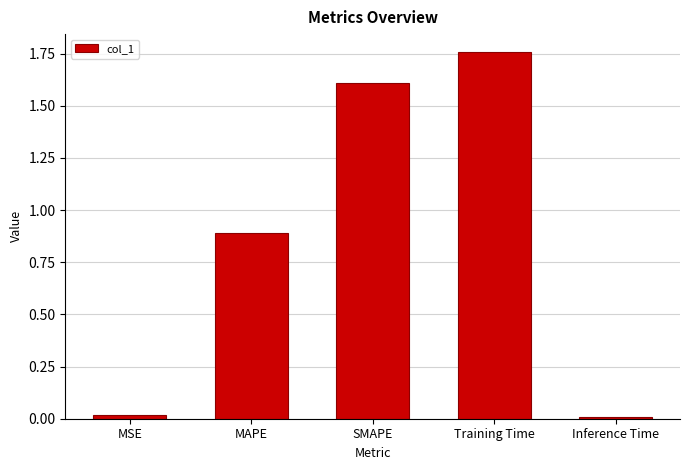

The value at Training Time is 2.8. True or false?

False